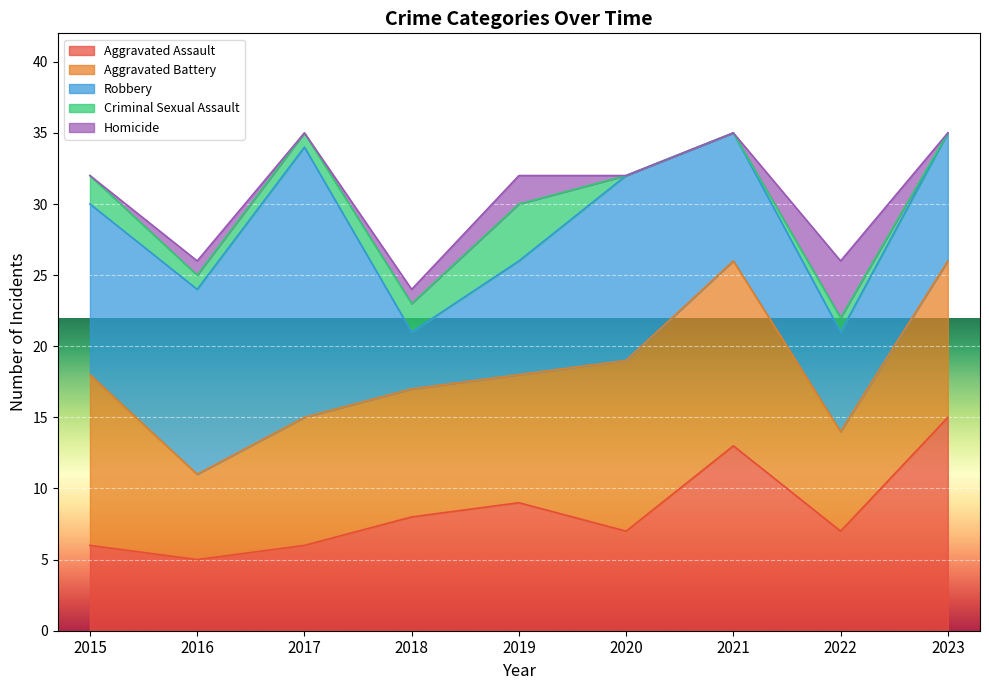

The Homicide series shows 1 at 2019. True or false?

False